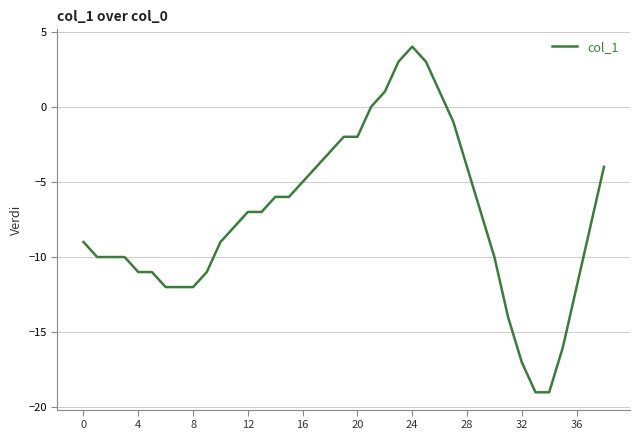

What is the maximum value shown in the chart?

4